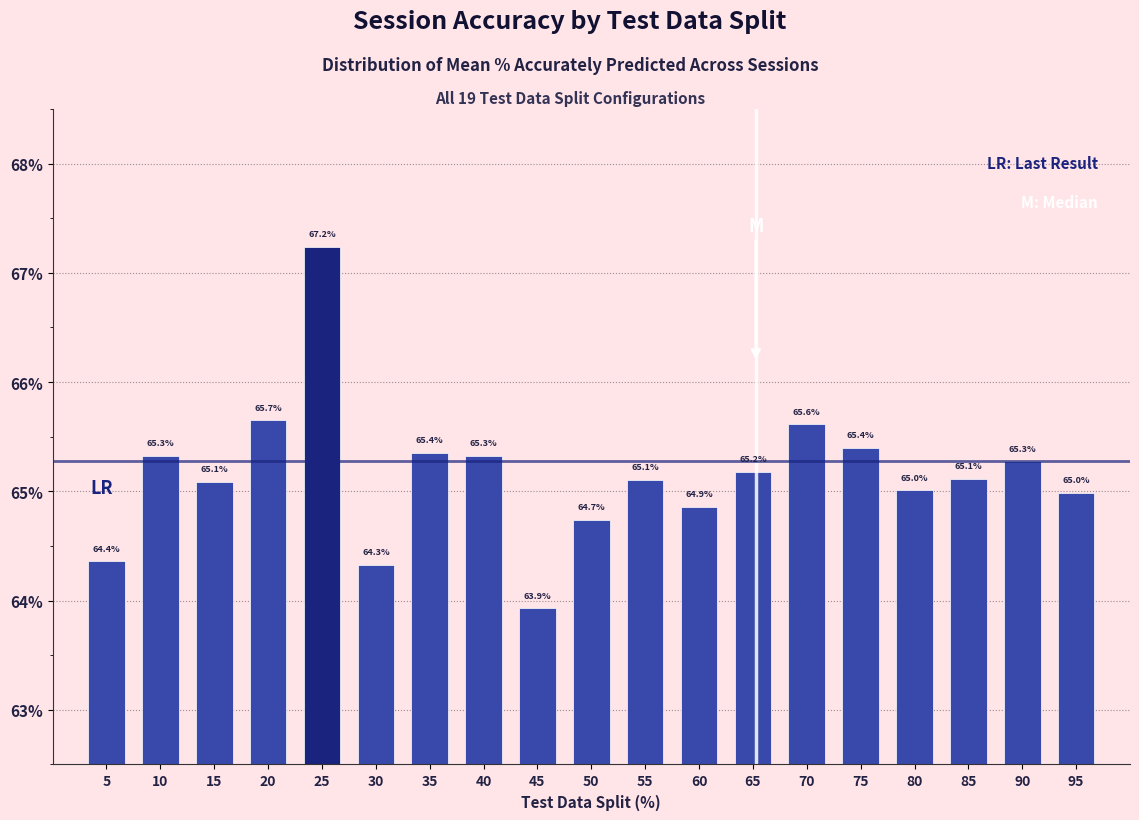

Reading left to right, transcribe all the data shown in this chart.

64.4	65.3	65.1	65.7	67.2	64.3	65.4	65.3	63.9	64.7	65.1	64.9	65.2	65.6	65.4	65.0	65.1	65.3	65.0